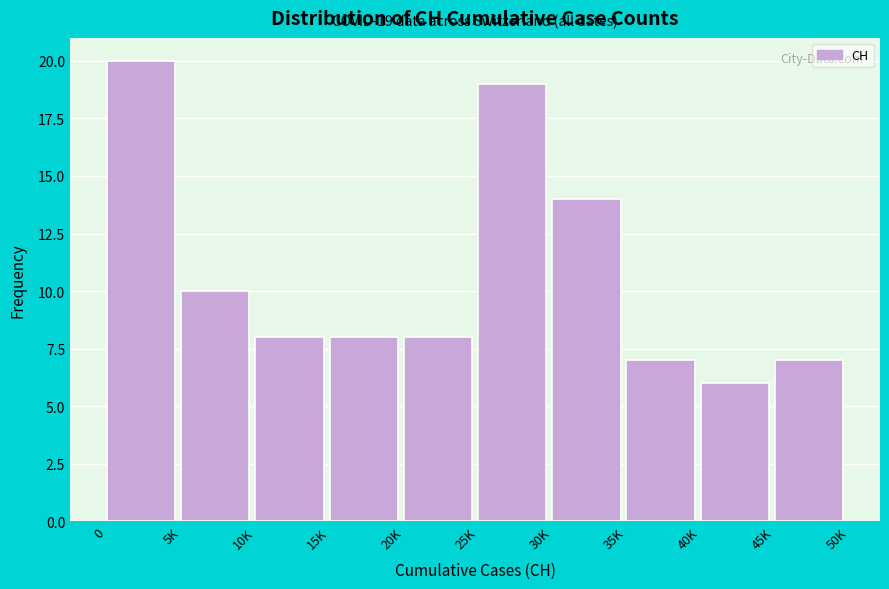

Reading right to left, extract all data points from this chart.

7	6	7	14	19	8	8	8	10	20